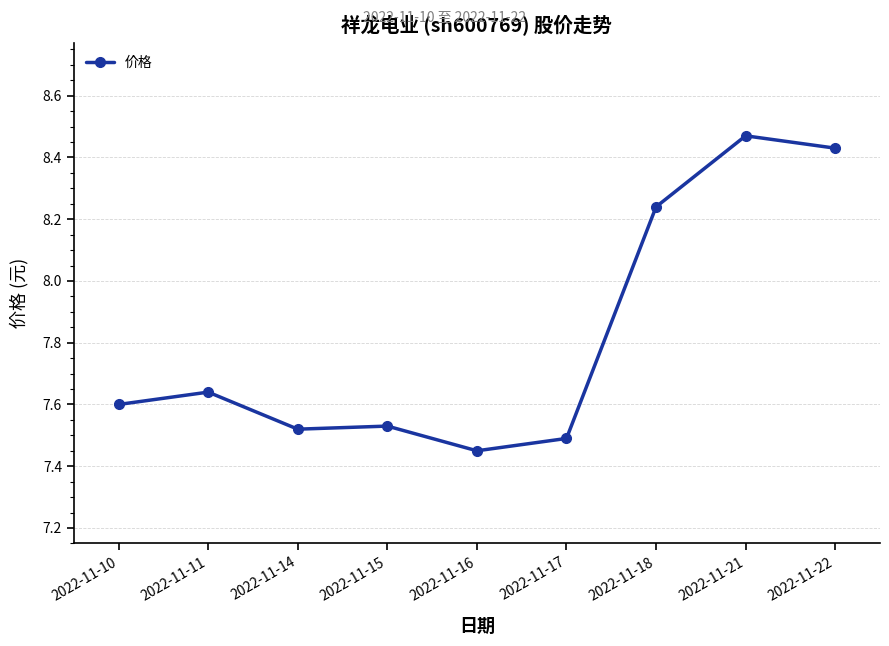

True or false: the data shows 1.8 at 2022-11-22.

False